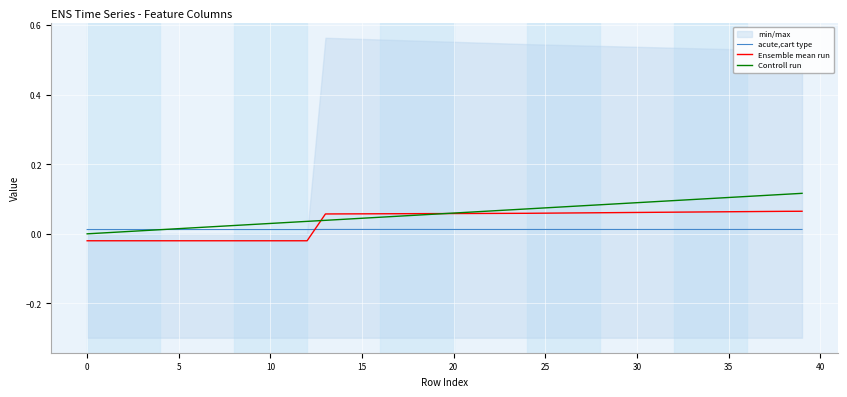

List the series in order of their overall mean, lowest first.

acute,cart type, Ensemble mean run, Controll run